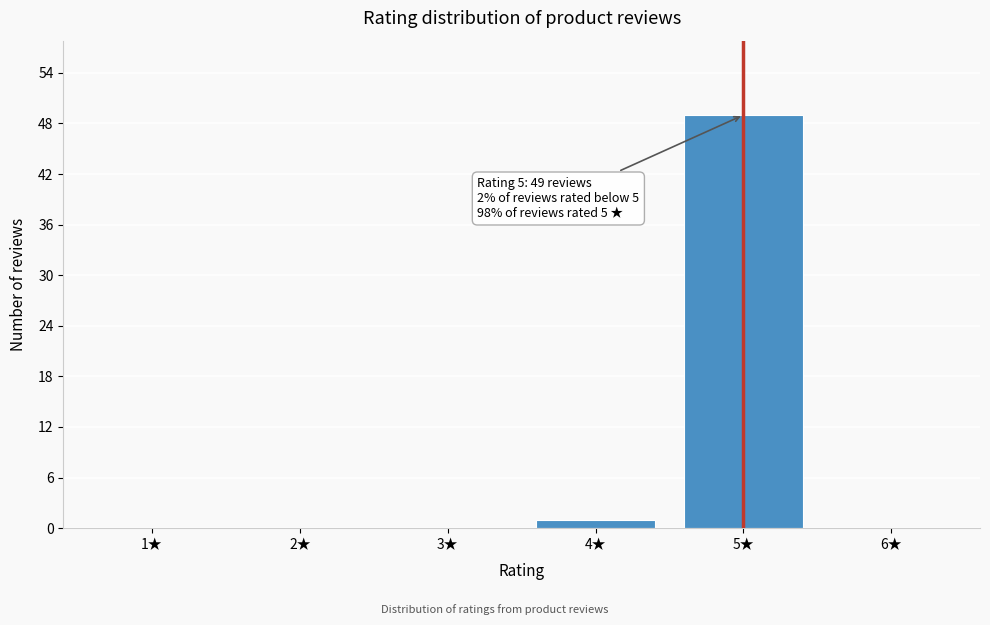

Reading left to right, transcribe all the data shown in this chart.

1	49